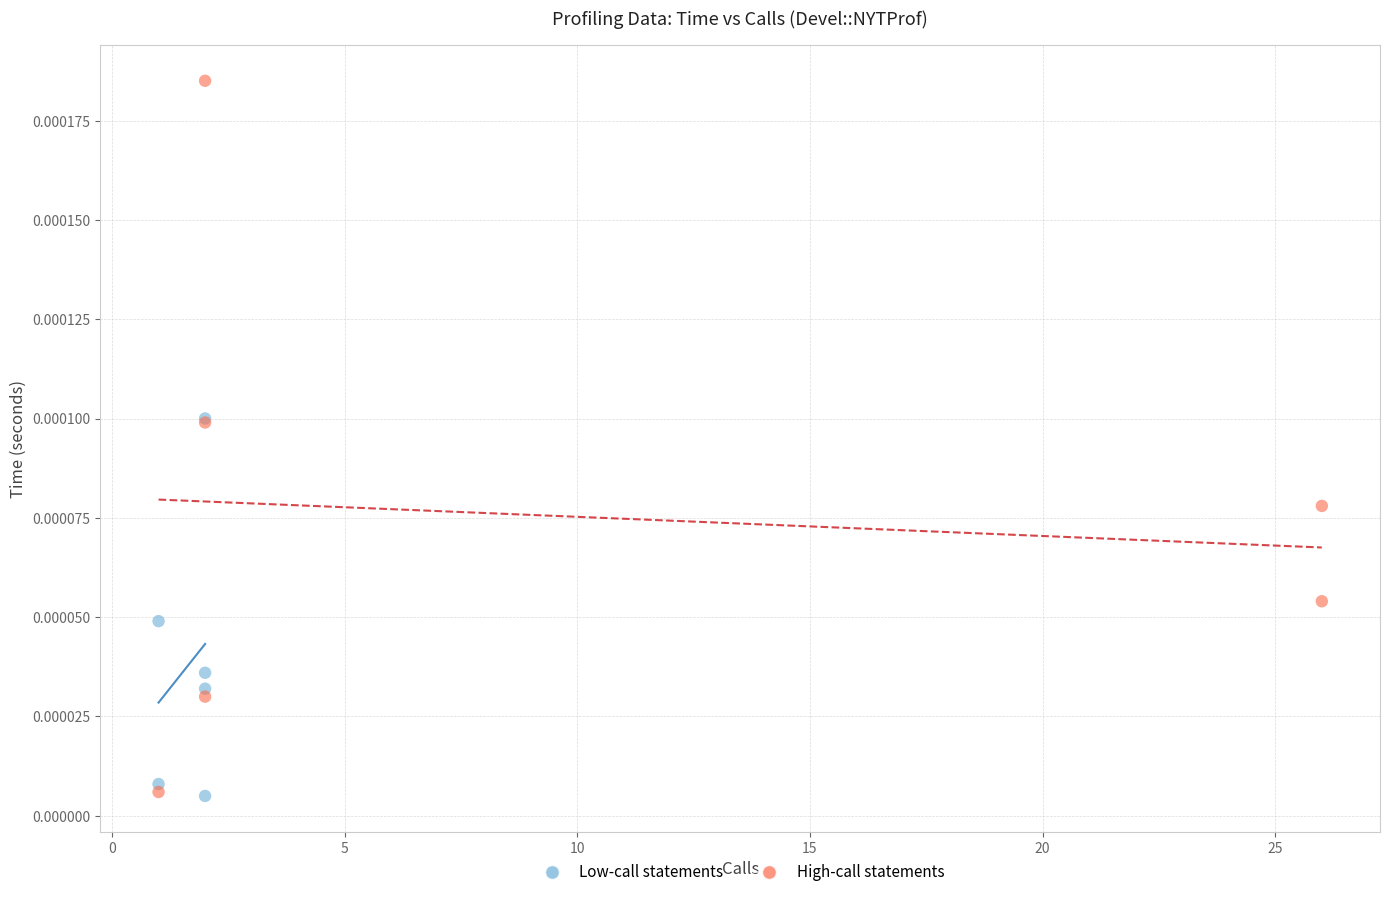

Which series has the widest spread of Y values?

High-call statements